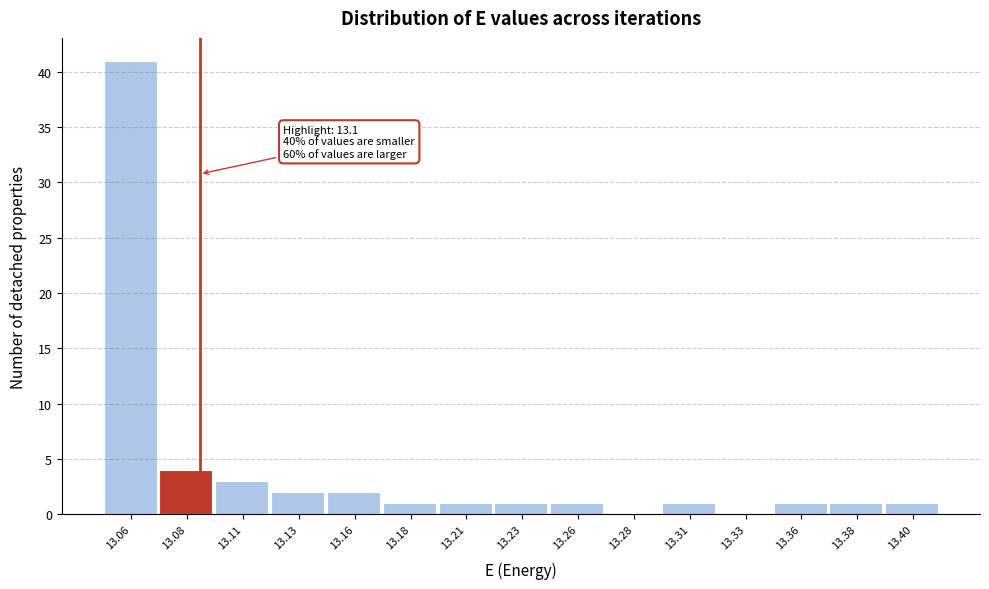

Reading right to left, transcribe all the data shown in this chart.

13.40=1	13.38=1	13.36=1	13.33=0	13.31=1	13.28=0	13.26=1	13.23=1	13.21=1	13.18=1	13.16=2	13.13=2	13.11=3	13.08=4	13.06=41